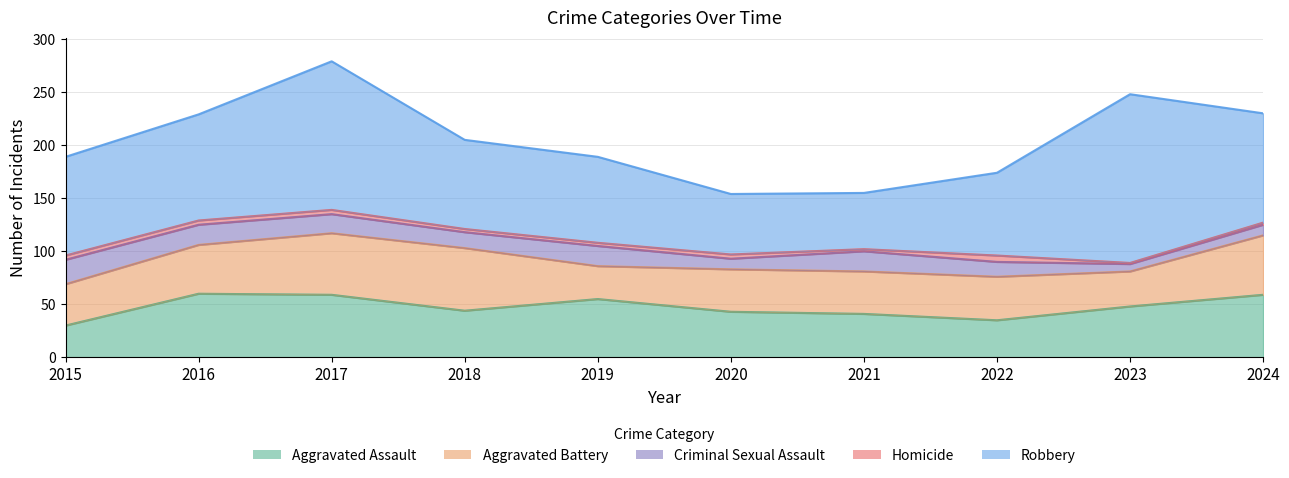

At which category is the sum across all series the highest?

2017